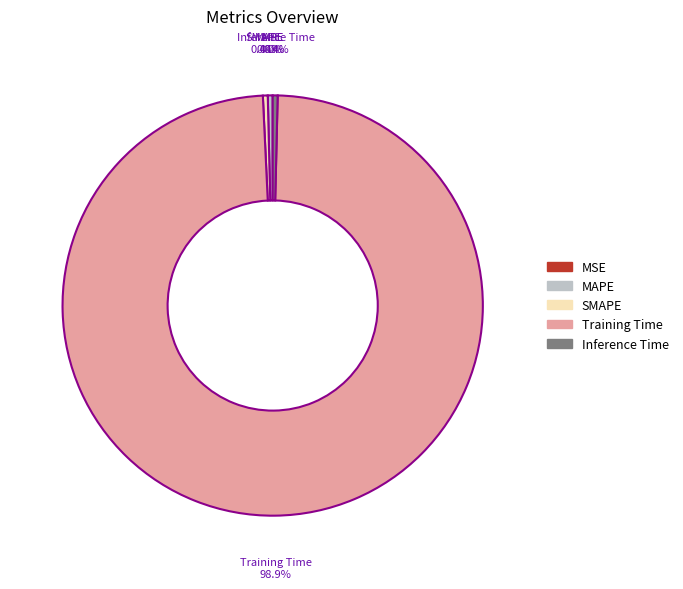

To the nearest percent, what is the combined percentage of Training Time and Inference Time?

99%